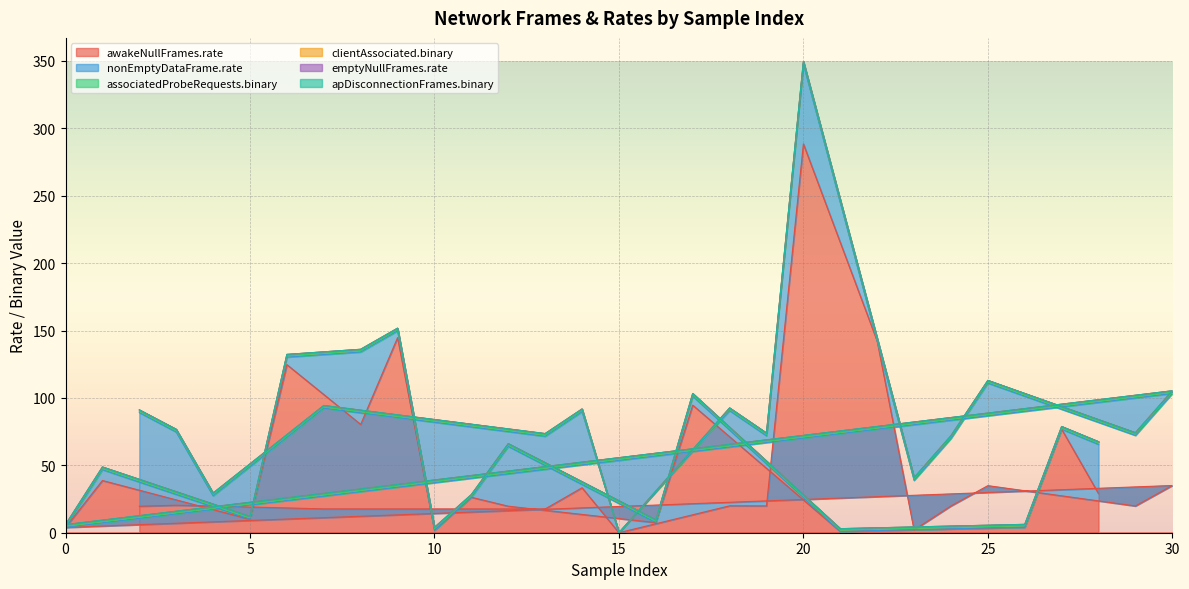

Reading left to right, transcribe all the data shown in this chart.

awakeNullFrames.rate: 3.9	38.7	19.6	20.4	19.8	10.0	124.7	17.7	80.4	144.7	1.8	26.3	19.7	17.6	33.4	0.0	7.5	94.6	20.0	19.9	288.5	0.9	142.2	2.0	19.8	34.9	4.1	76.8	29.0	19.8	35.0
nonEmptyDataFrame.rate: 0.1	8.0	69.5	54.3	7.6	0.1	5.6	74.7	53.7	5.0	0.1	0.0	44.4	53.9	56.4	0.0	0.1	6.7	70.6	52.0	59.2	0.1	0.0	36.8	50.1	76.1	0.1	0.0	36.6	52.4	68.3
associatedProbeRequests.binary: 1.0	1.0	1.0	1.0	1.0	1.0	1.0	1.0	1.0	1.0	1.0	1.0	1.0	1.0	1.0	0.0	1.0	1.0	1.0	1.0	1.0	1.0	1.0	1.0	1.0	1.0	1.0	1.0	1.0	1.0	1.0
clientAssociated.binary: 1.0	1.0	1.0	1.0	1.0	1.0	1.0	1.0	1.0	1.0	1.0	1.0	1.0	1.0	1.0	0.0	1.0	1.0	1.0	1.0	1.0	1.0	1.0	1.0	1.0	1.0	1.0	1.0	1.0	1.0	1.0
emptyNullFrames.rate: 0.0	0.0	0.0	0.0	0.0	0.0	0.0	0.0	0.0	0.0	0.0	0.0	0.0	0.0	0.0	0.0	0.0	0.0	0.0	0.0	0.0	0.0	0.0	0.0	0.0	0.0	0.0	0.0	0.0	0.0	0.0
apDisconnectionFrames.binary: 0.0	0.0	0.0	0.0	0.0	0.0	0.0	0.0	0.0	0.0	0.0	0.0	0.0	0.0	0.0	0.0	0.0	0.0	0.0	0.0	0.0	0.0	0.0	0.0	0.0	0.0	0.0	0.0	0.0	0.0	0.0